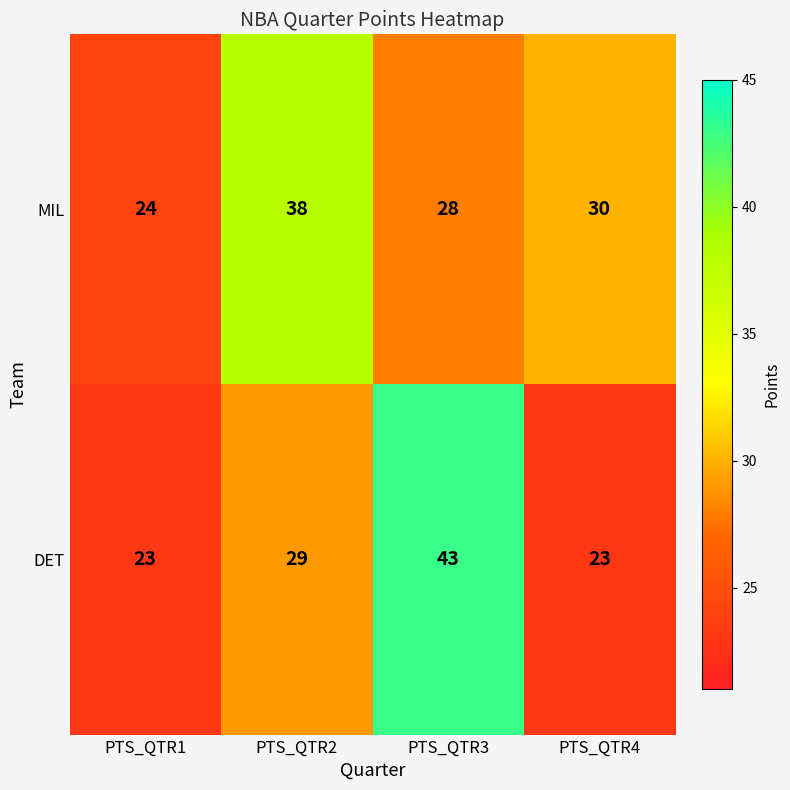

What is the difference between the second highest and minimum values in the DET series?

6